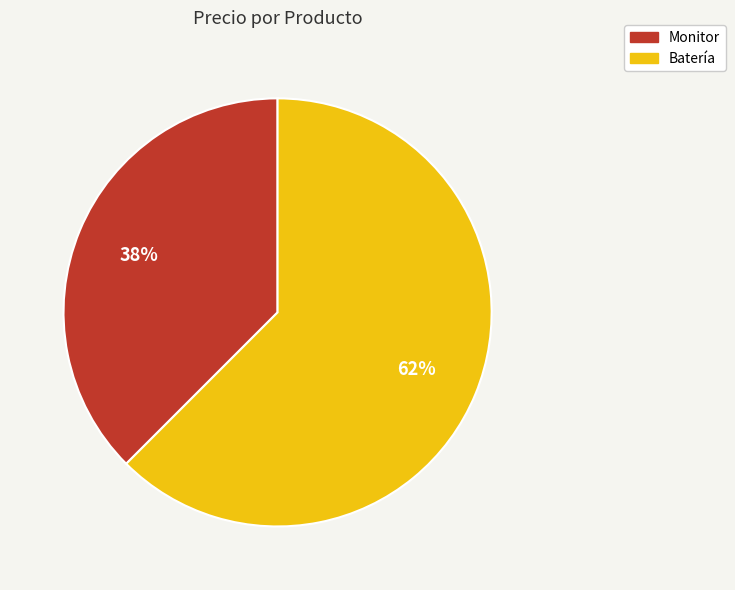

What is the smallest slice in the pie chart?

Monitor